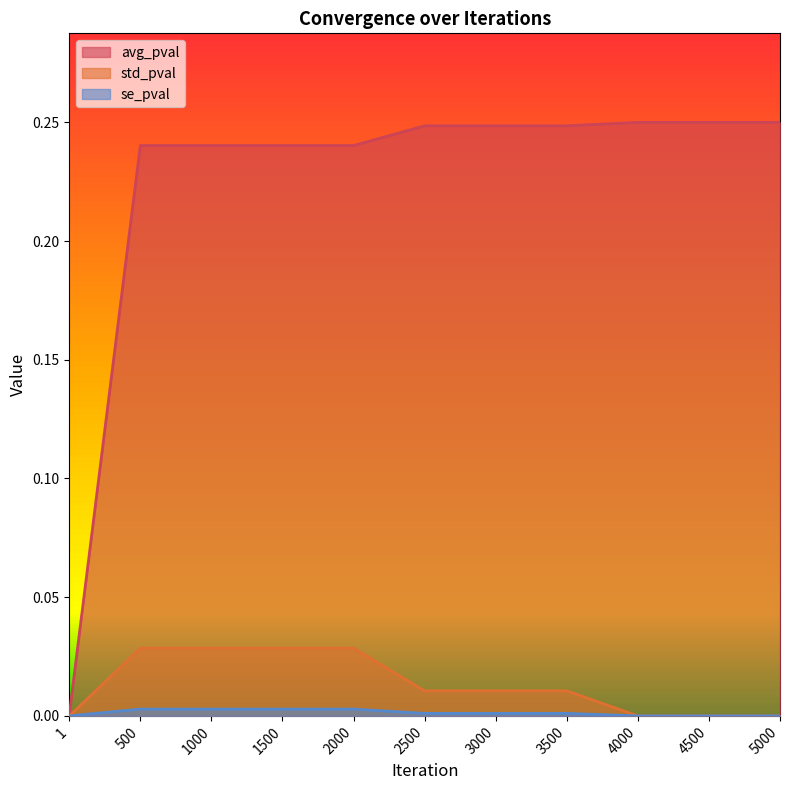

At how many categories does at least one series exceed 0?

11